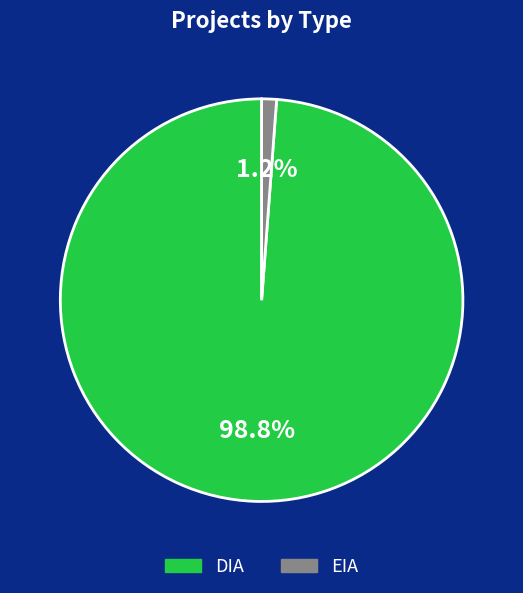

Which slice is the largest?

DIA